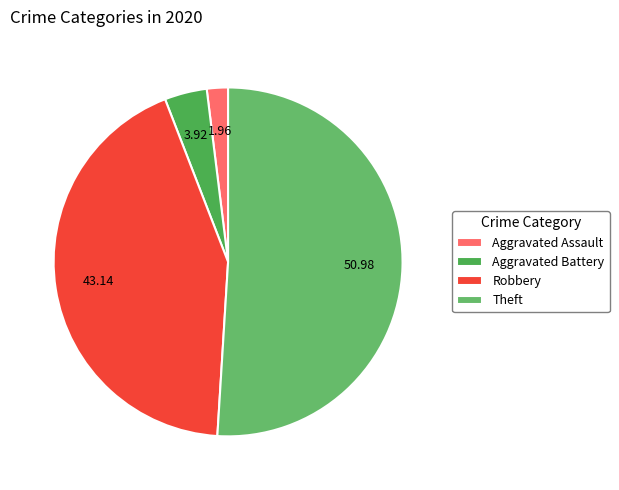

What is the largest slice in the pie chart?

Theft